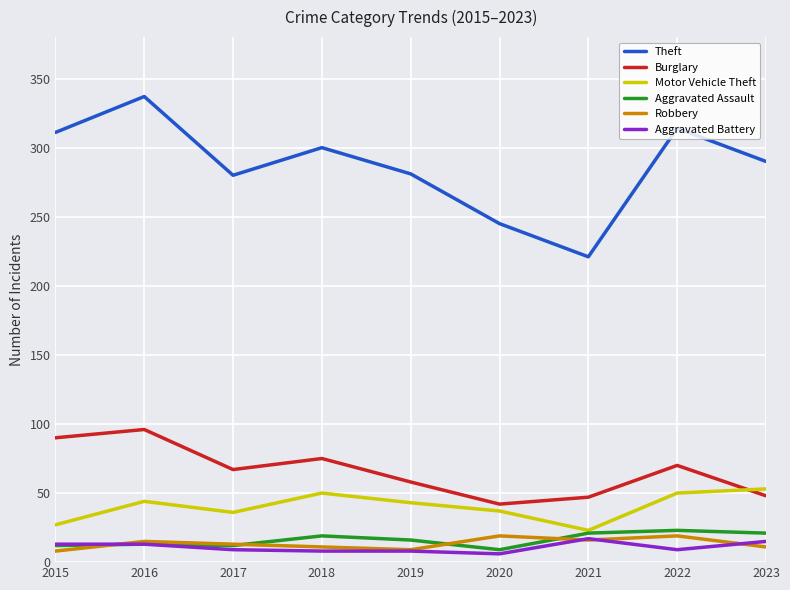

How many lines are shown in the chart?

6